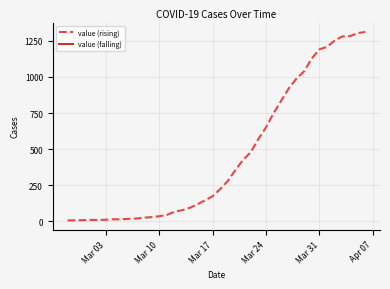

Count the number of data series in this chart.

1